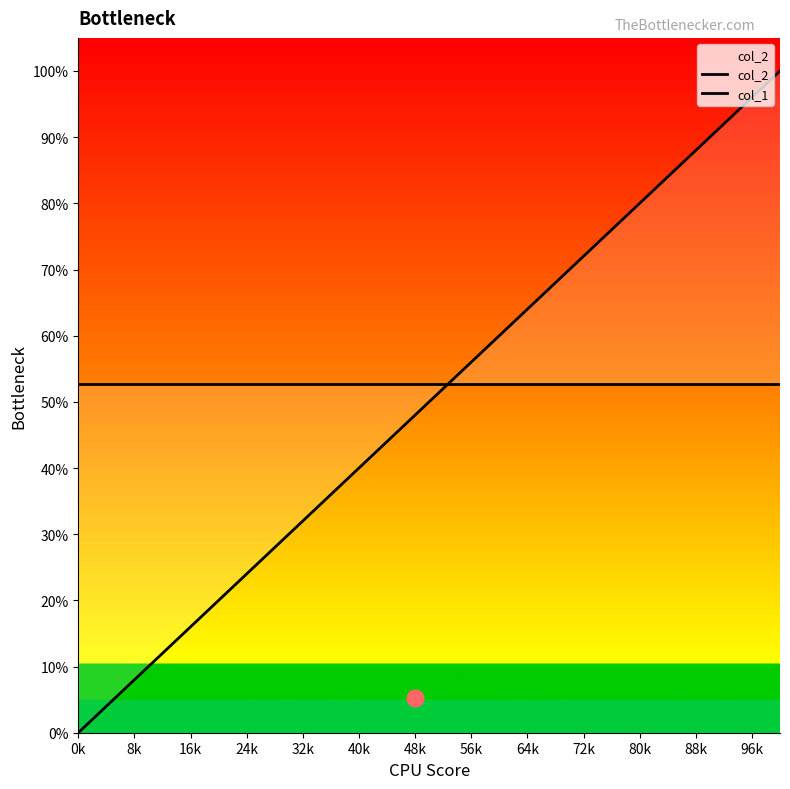

What is the difference between the second highest and minimum values in the col_1 series?

1.0